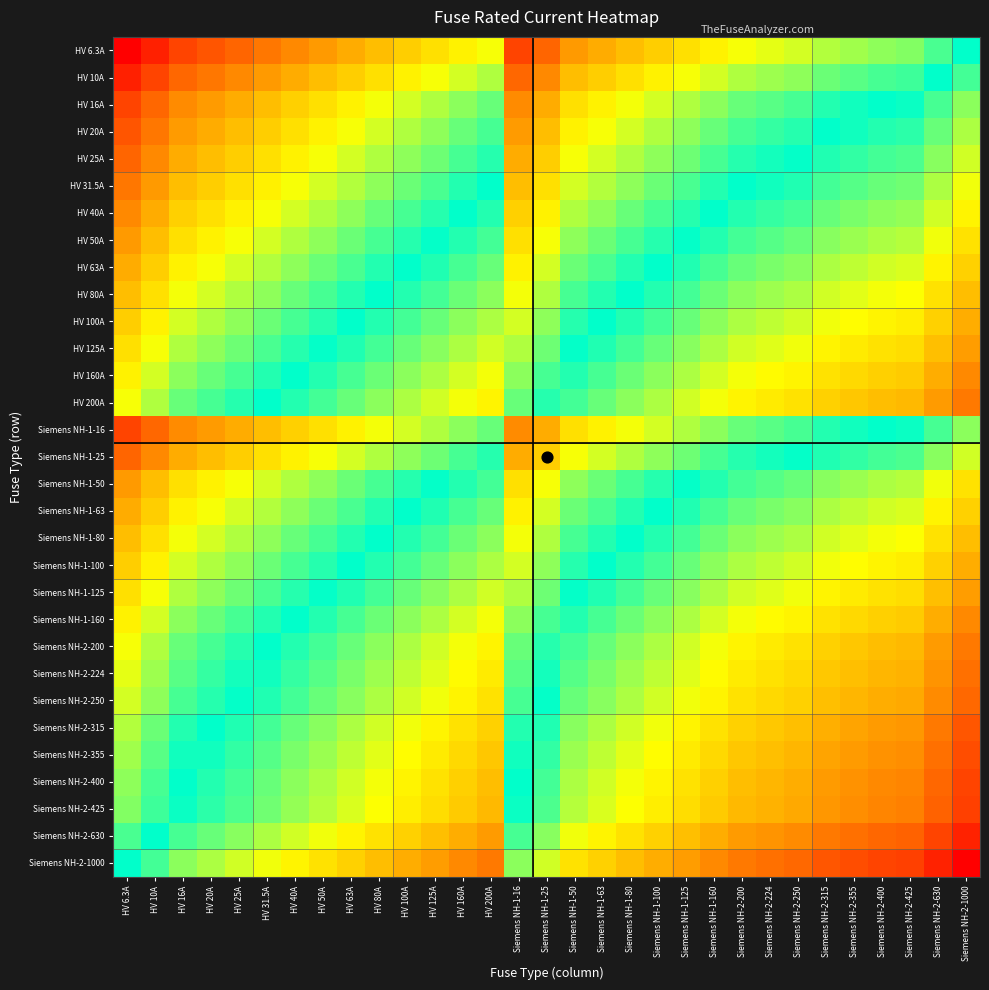

What is the spread (max minus min) of values at HV 200A?

5.1